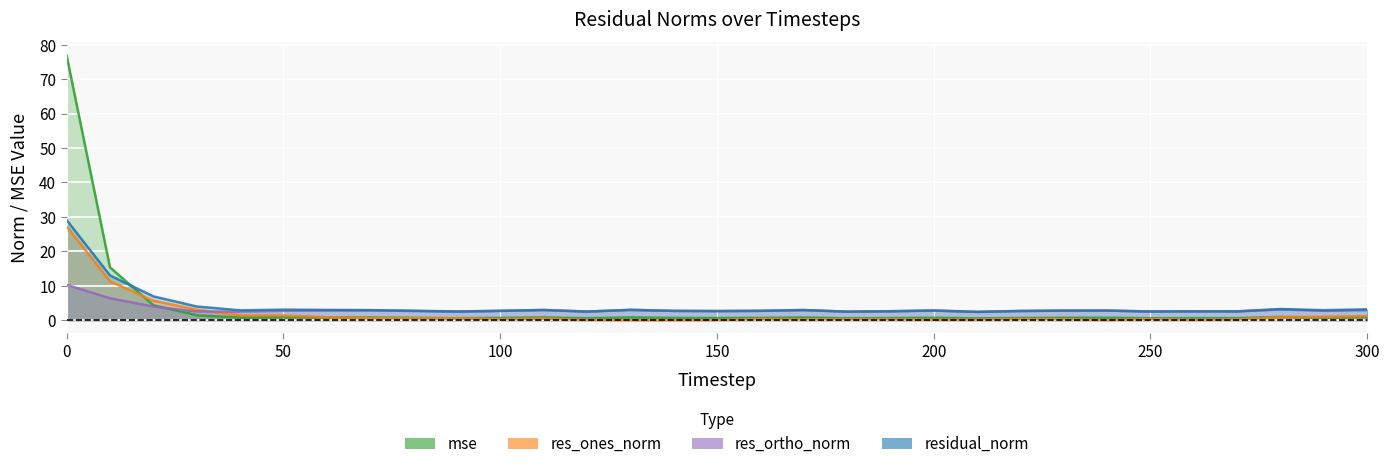

Reading left to right, what are all the values shown in this chart?

mse: 76.9	15.3	4.4	1.4	0.8	0.9	0.8	0.8	0.7	0.6	0.7	0.8	0.6	0.8	0.7	0.6	0.7	0.8	0.6	0.6	0.7	0.5	0.7	0.7	0.7	0.6	0.6	0.6	1.0	0.8	0.9
res_ones_norm: 27.2	11.3	5.7	3.1	1.4	1.4	0.9	0.6	0.6	0.6	0.3	0.5	0.1	0.0	0.0	0.0	0.4	0.2	0.3	0.3	0.1	0.2	0.4	0.3	0.0	0.3	0.1	0.3	0.9	1.0	1.2
res_ortho_norm: 10.3	6.4	4.0	2.5	2.5	2.7	2.9	2.9	2.7	2.5	2.7	2.9	2.5	3.0	2.7	2.7	2.7	2.9	2.5	2.6	2.8	2.4	2.7	2.8	2.8	2.5	2.6	2.6	3.1	2.7	2.9
residual_norm: 29.1	13.0	6.9	4.0	2.9	3.1	3.0	2.9	2.7	2.5	2.7	3.0	2.5	3.0	2.7	2.7	2.7	3.0	2.5	2.6	2.8	2.4	2.7	2.8	2.8	2.5	2.6	2.6	3.2	2.9	3.2